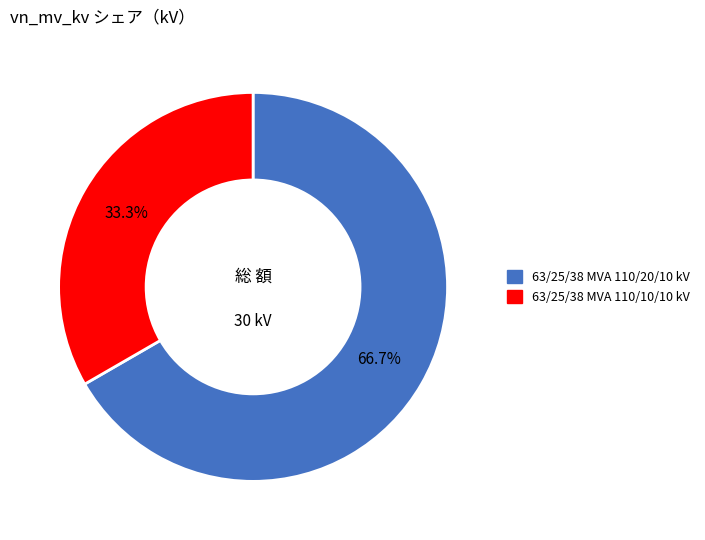

Which category has the biggest portion of the pie?

63/25/38 MVA 110/20/10 kV